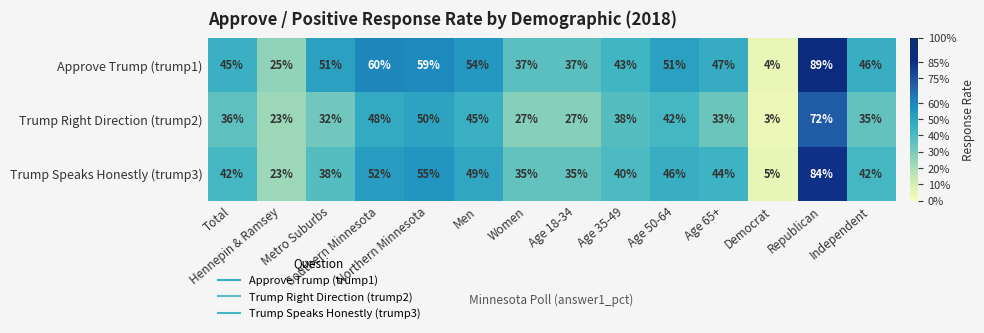

What is the difference between the maximum and minimum values in the Trump Speaks Honestly (trump3) series?

79